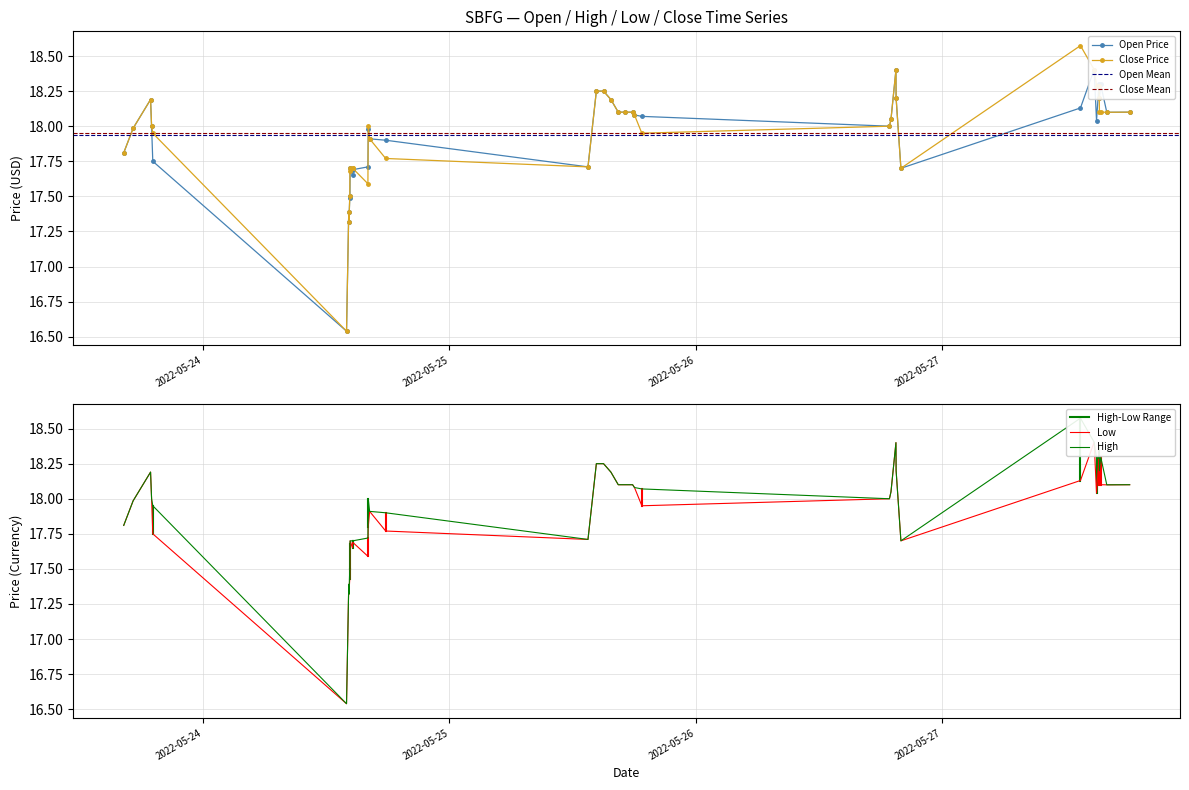

True or false: Close Price has more than 2 points higher than both neighbors.

True